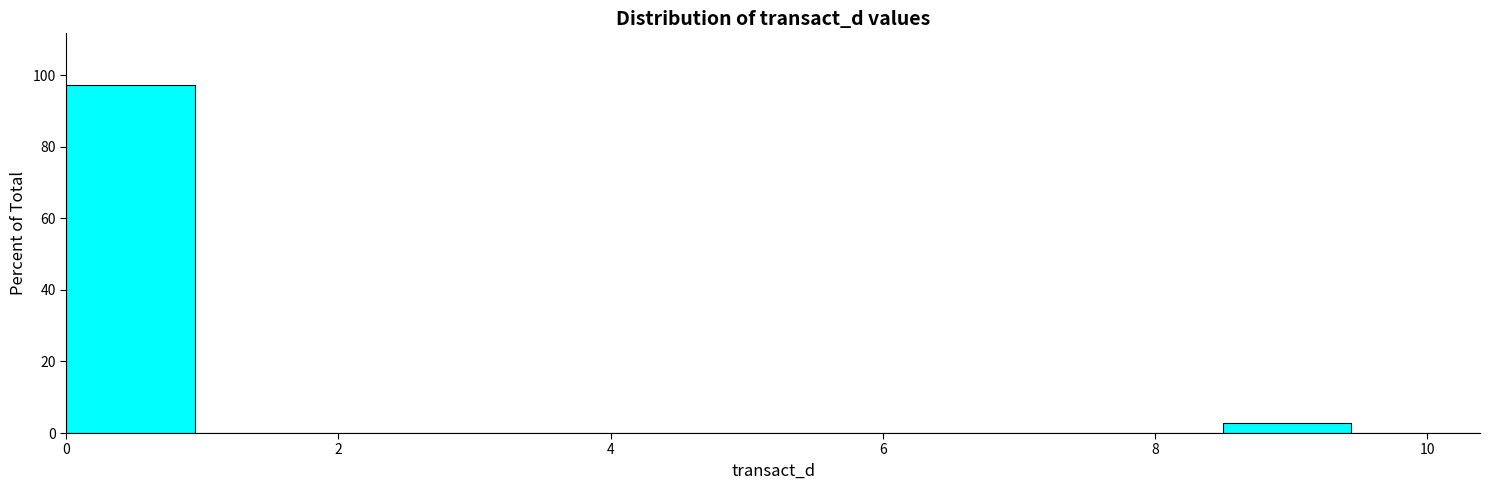

Reading left to right, list every bar in this chart as the range it spans on the x-axis followed by its height. Neither the bar edges nor the heights are printed on the chart, so give them approximately, as read against the axes.

0.0 to 1.0: 98
1.0 to 1.8: 0
1.8 to 2.8: 0
2.8 to 3.8: 0
3.8 to 4.8: 0
4.8 to 5.6: 0
5.6 to 6.6: 0
6.6 to 7.6: 0
7.6 to 8.4: 0
8.4 to 9.4: 2
9.4 to 10.4: 0